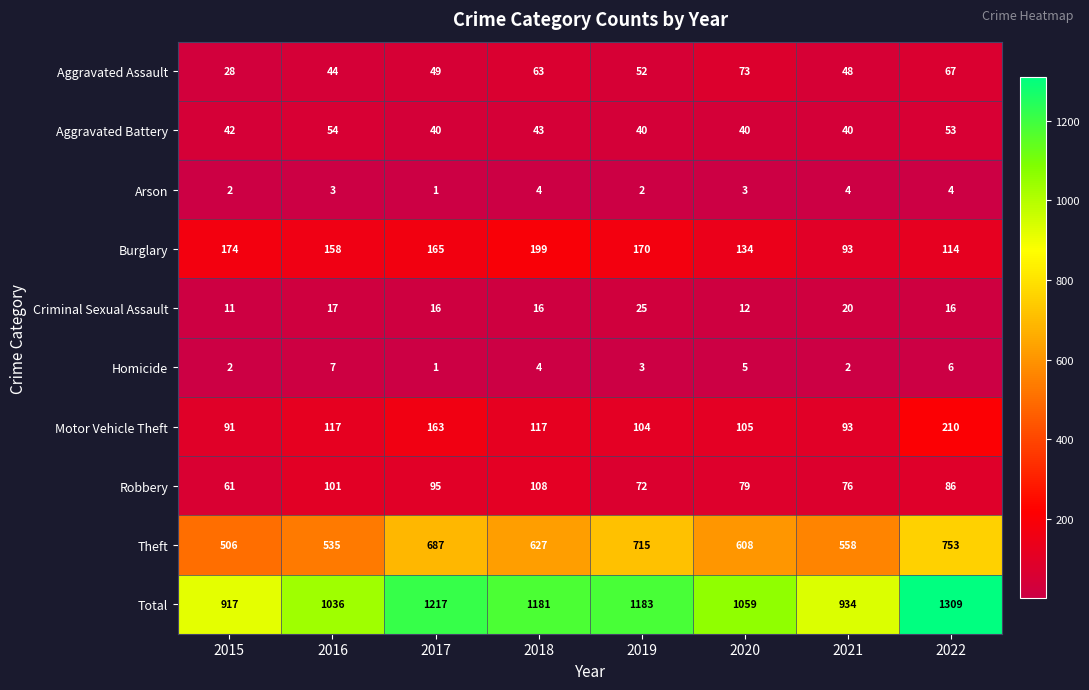

At how many categories does at least one series exceed 835?

8